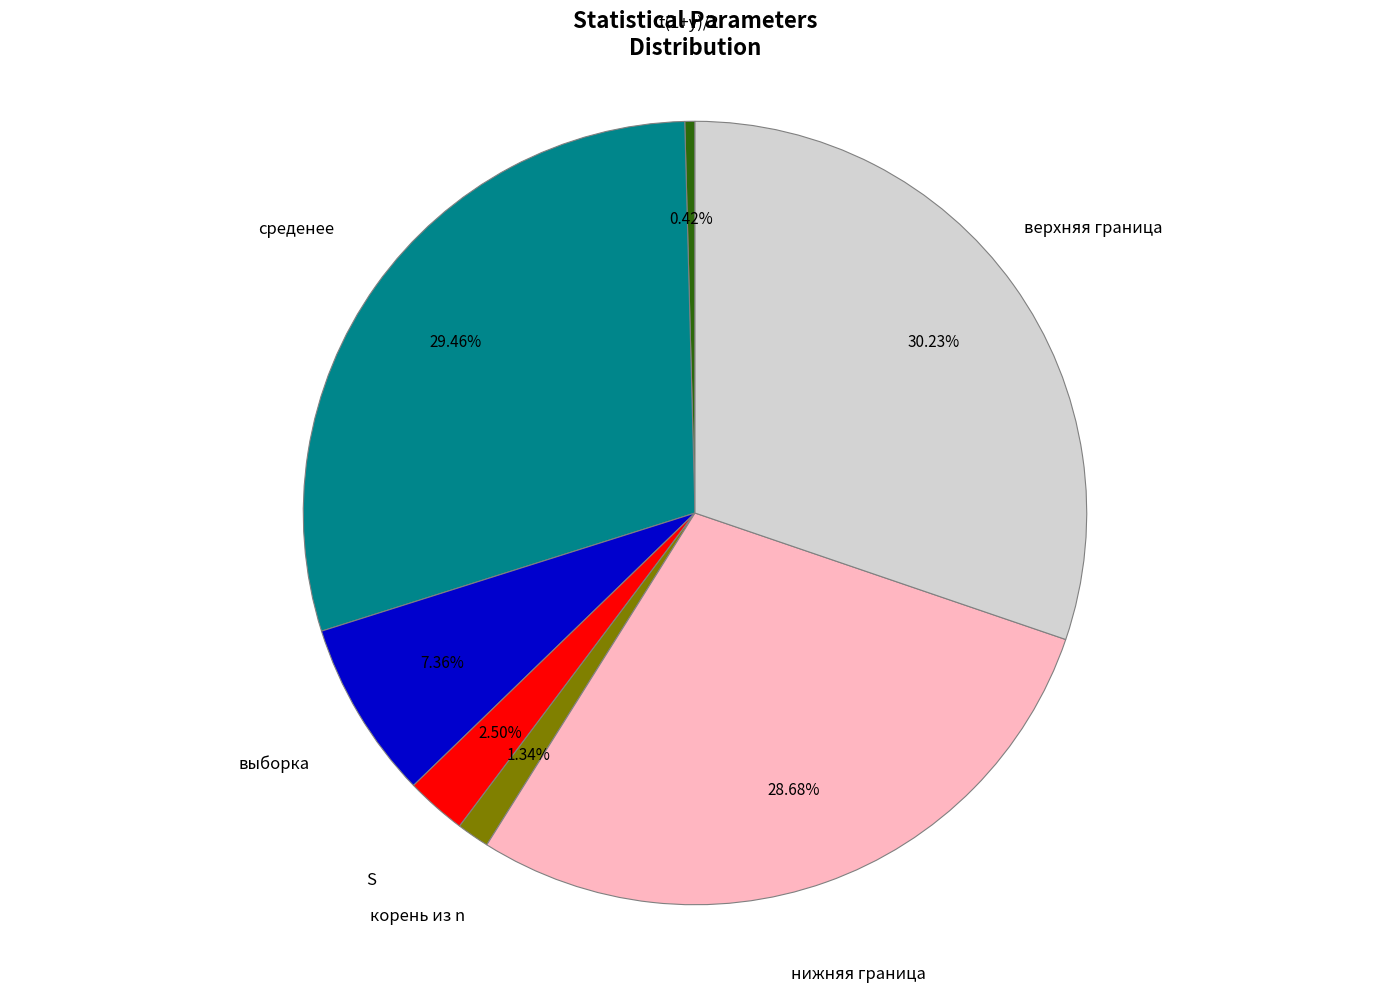

How many slices are in this pie chart?

7